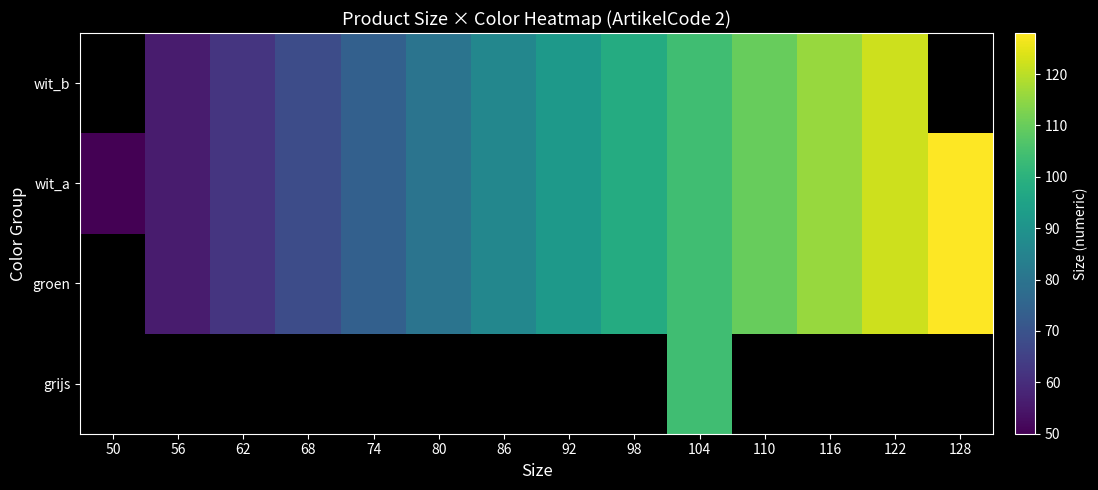

At which category is the sum across all series the highest?

104